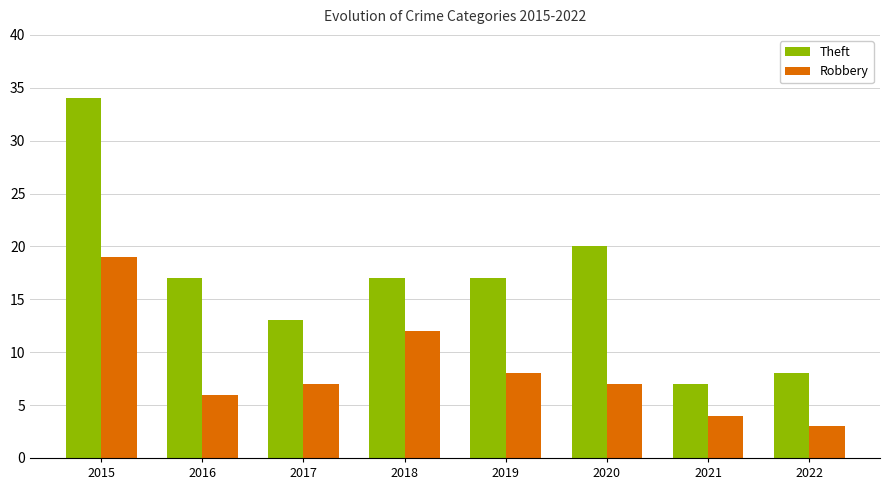

Where does the Robbery series first go above 7?

2015